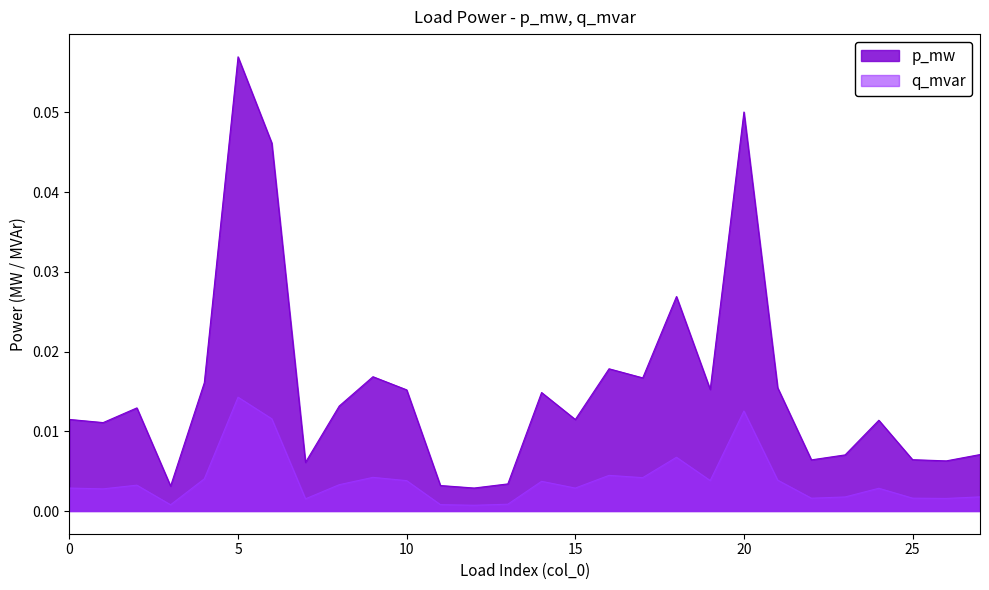

The value of p_mw at 14 is 0.0. True or false?

False